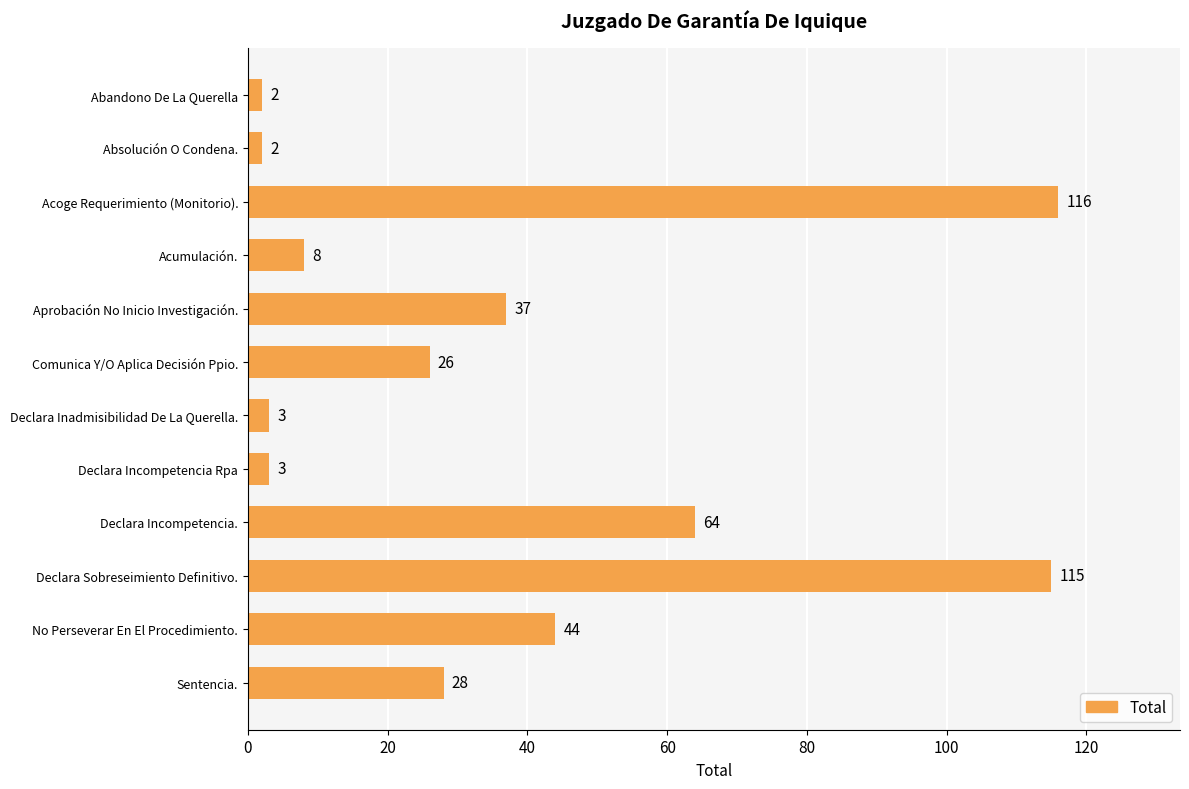

What is the minimum value shown in the chart?

2